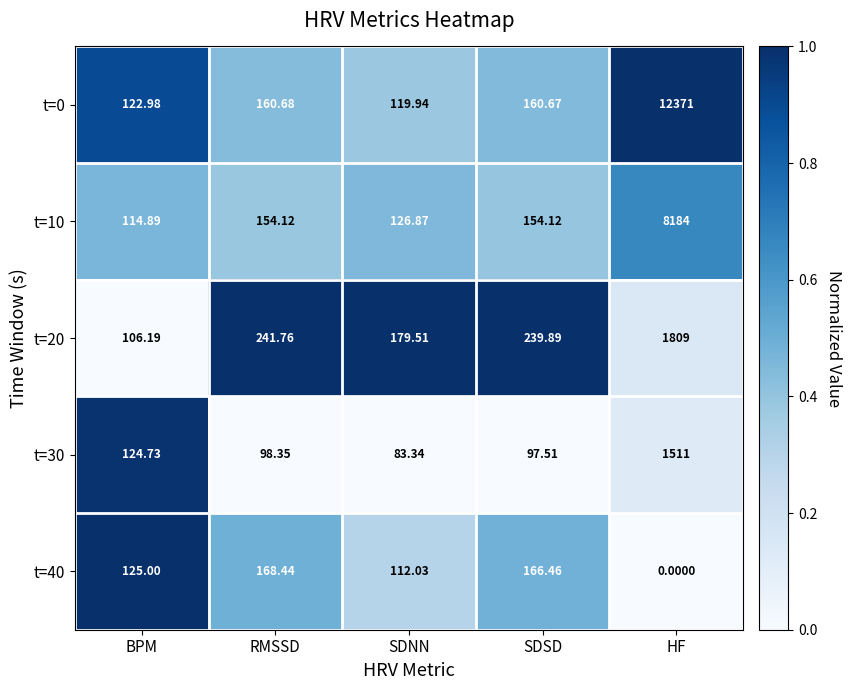

Where is t=30 nearest to the value 797?

BPM